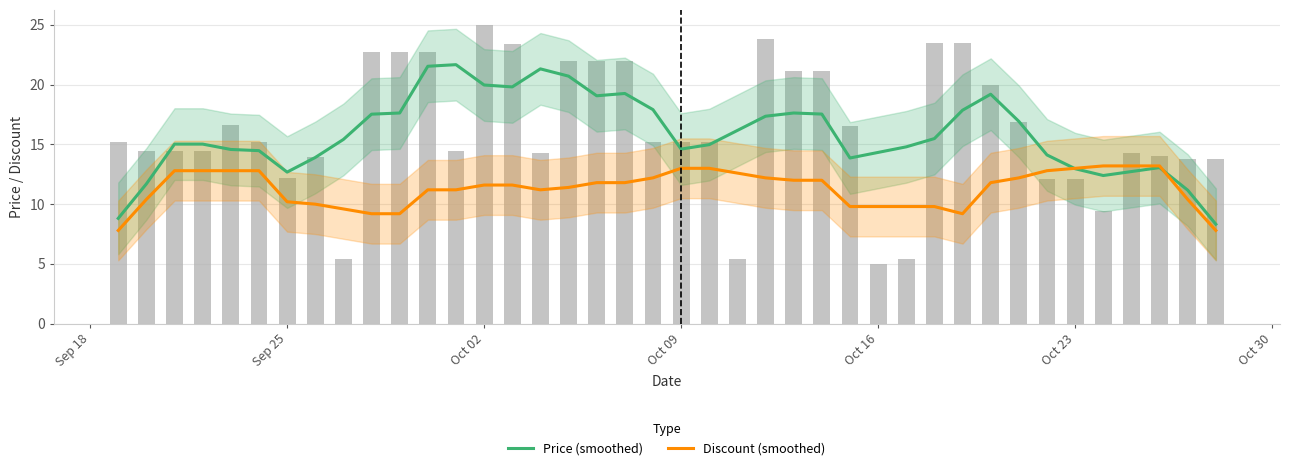

Which series has the largest total across all categories?

Price (smoothed)